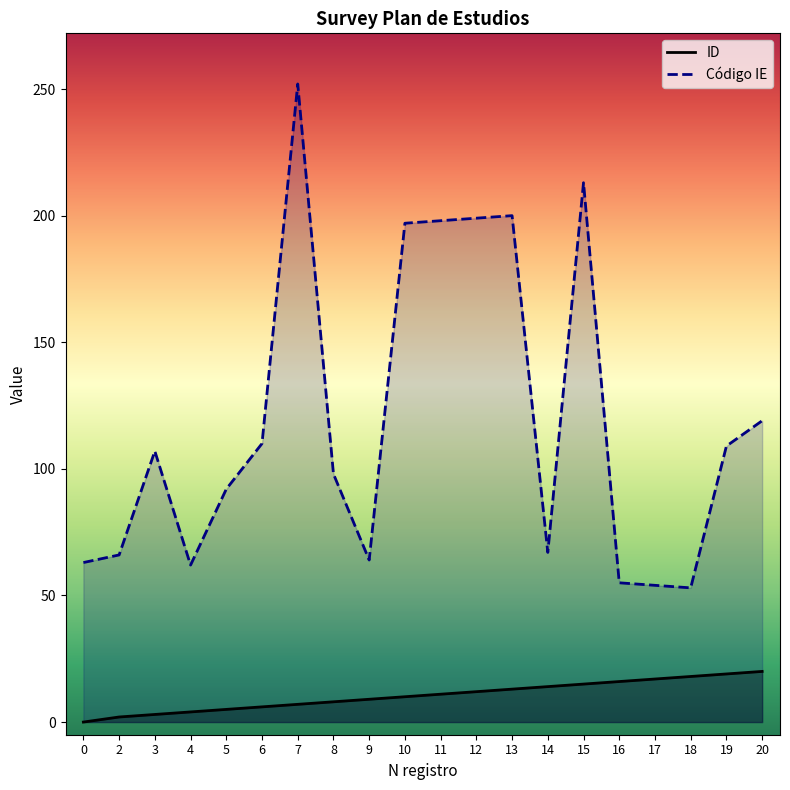

What is the maximum value for Código IE?

252